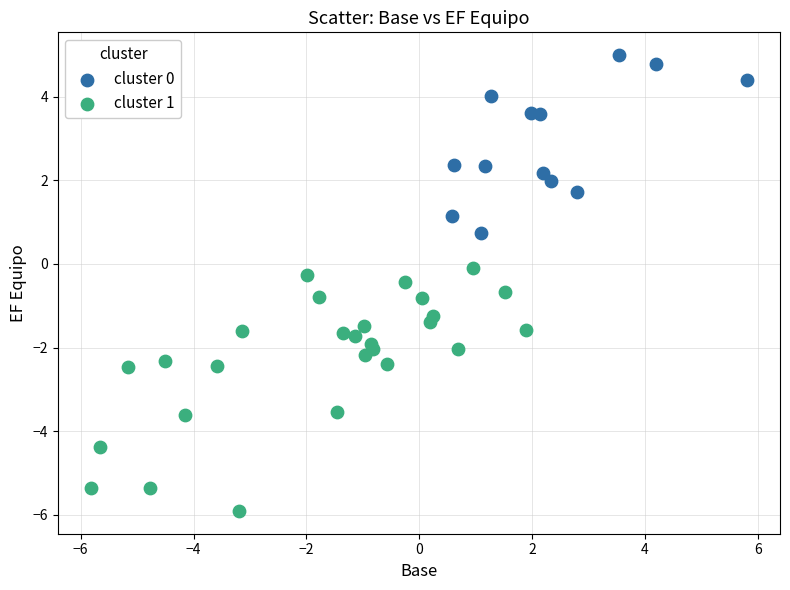

What are all the series names shown in the legend?

cluster 0, cluster 1